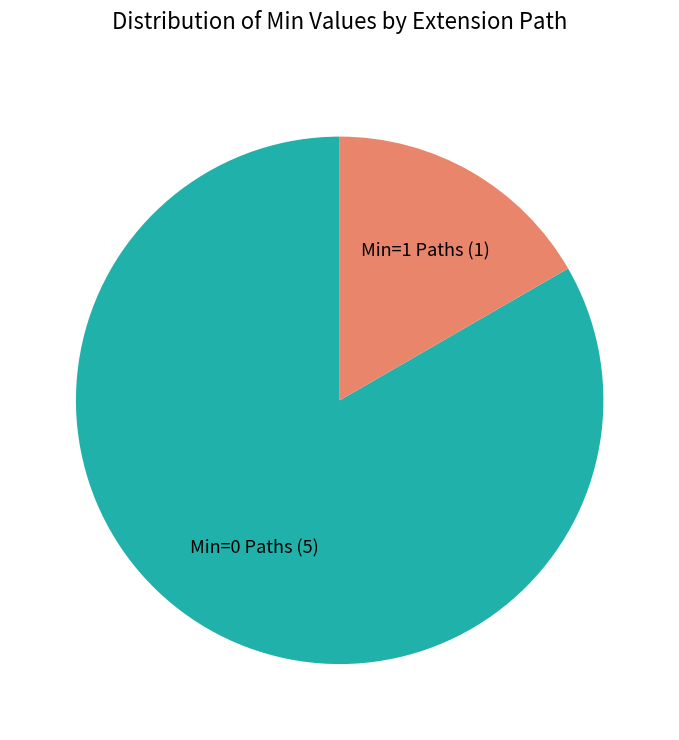

Is it true that Min=0 Paths is 98% of the pie?

False